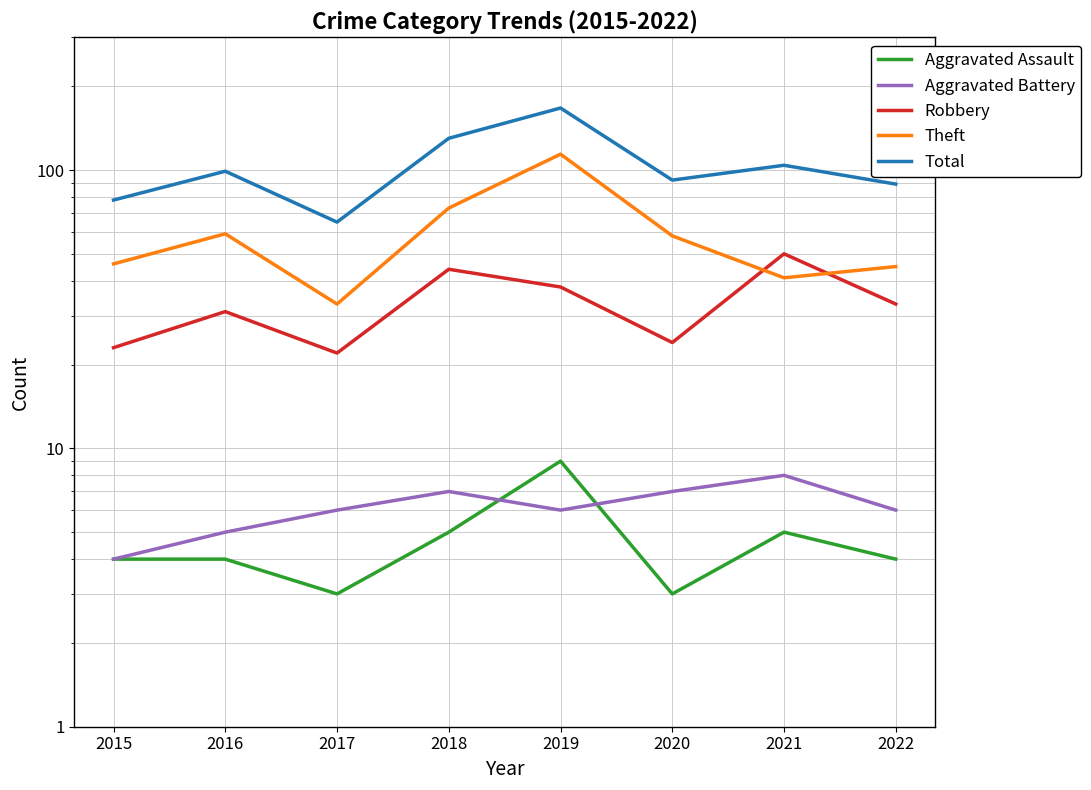

Which series has the largest range (max minus min)?

Total